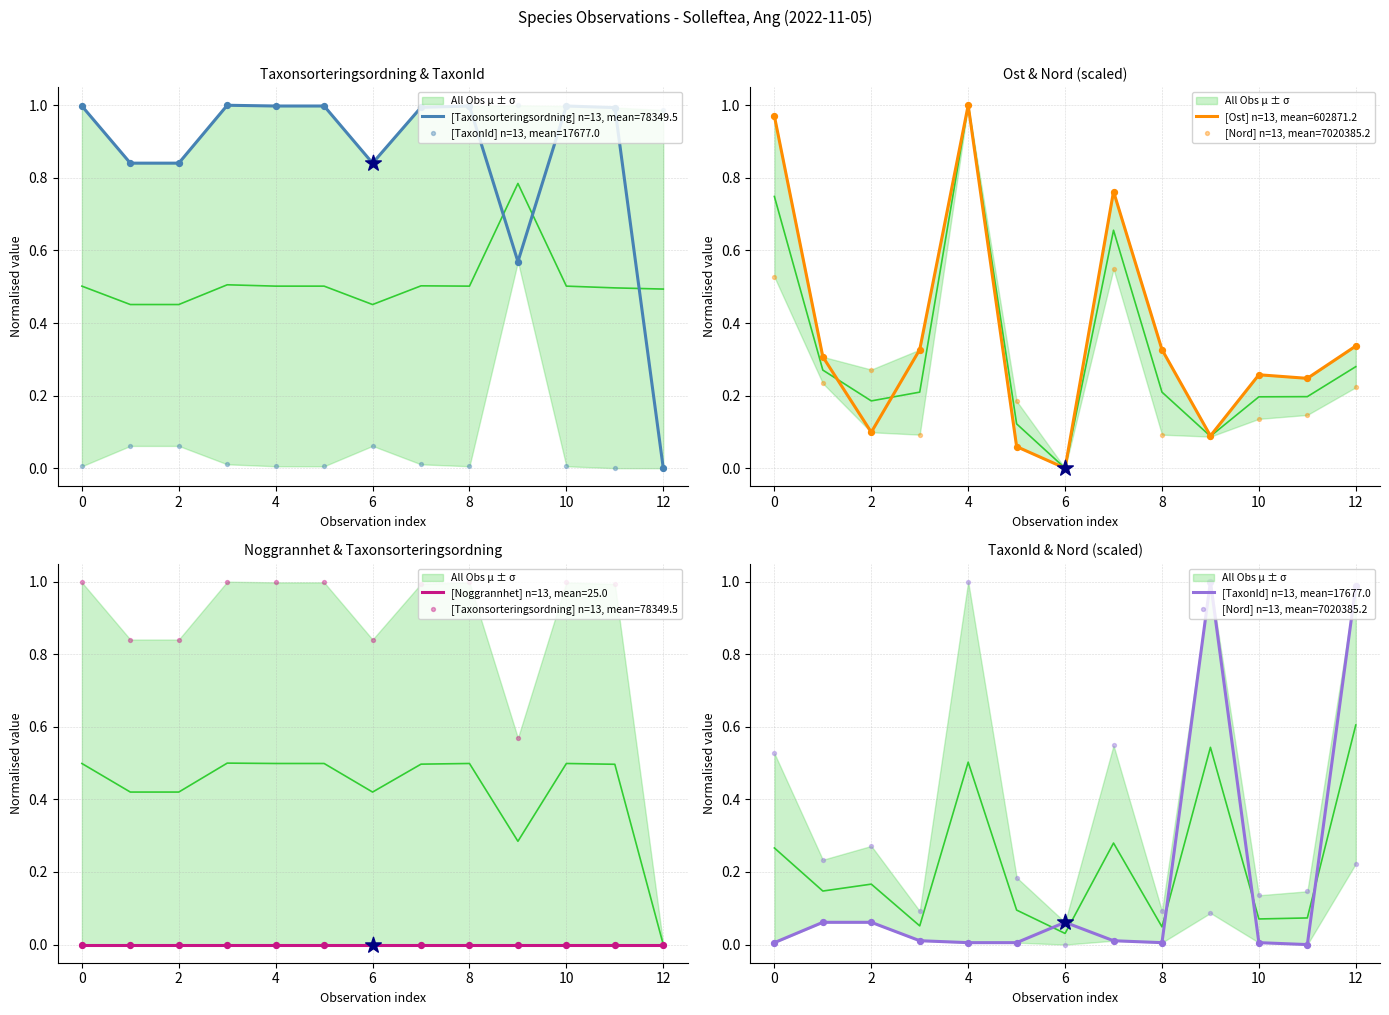

Which series contains the lowest Y value?

Taxonsorteringsordning